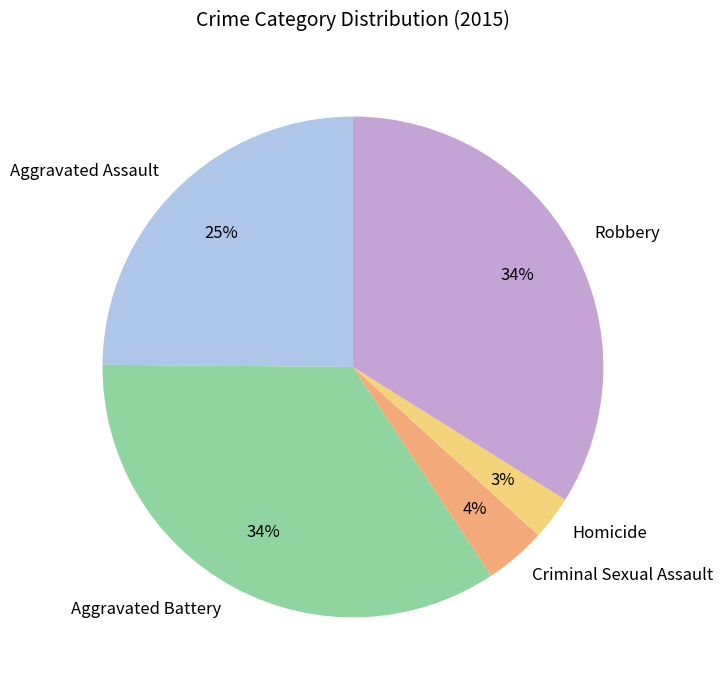

True or false: Criminal Sexual Assault accounts for 4% of the total.

True